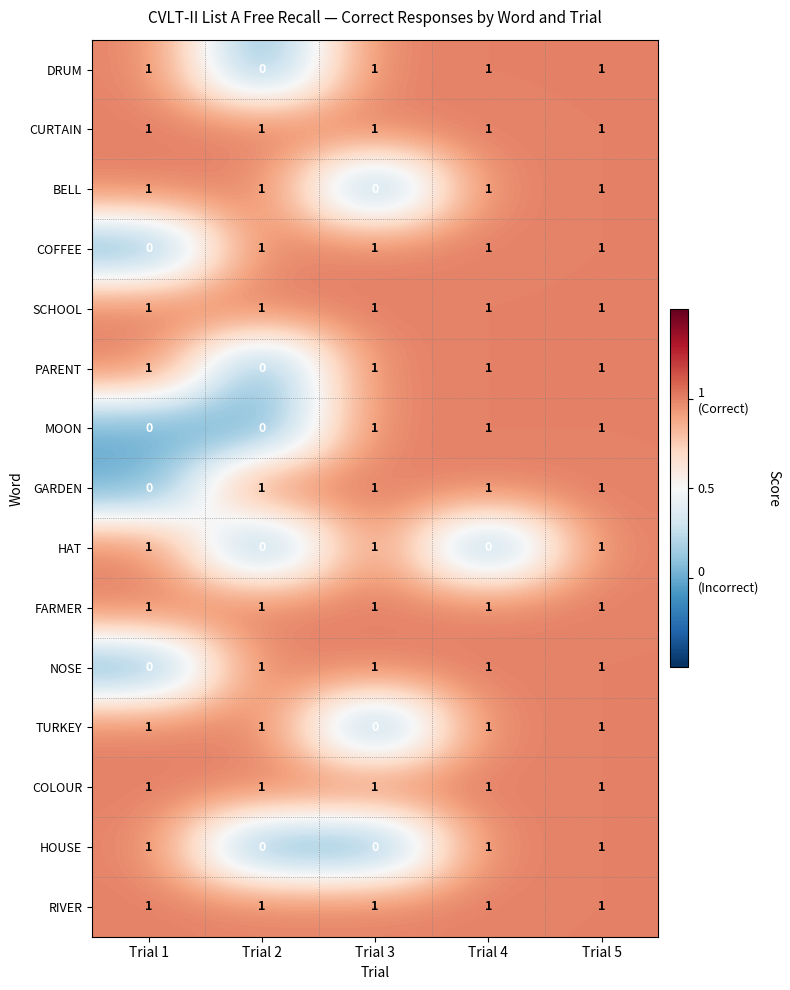

What is the total value across all series at Trial 1?

11